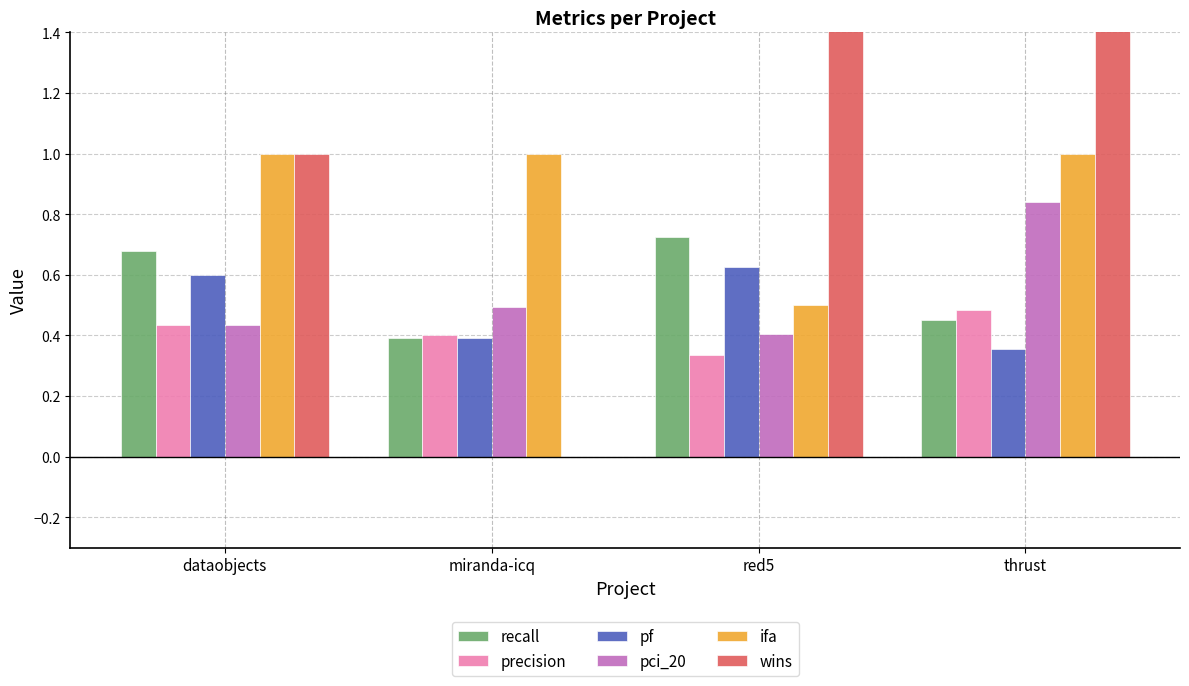

How many pf values are between 0 and 1?

4